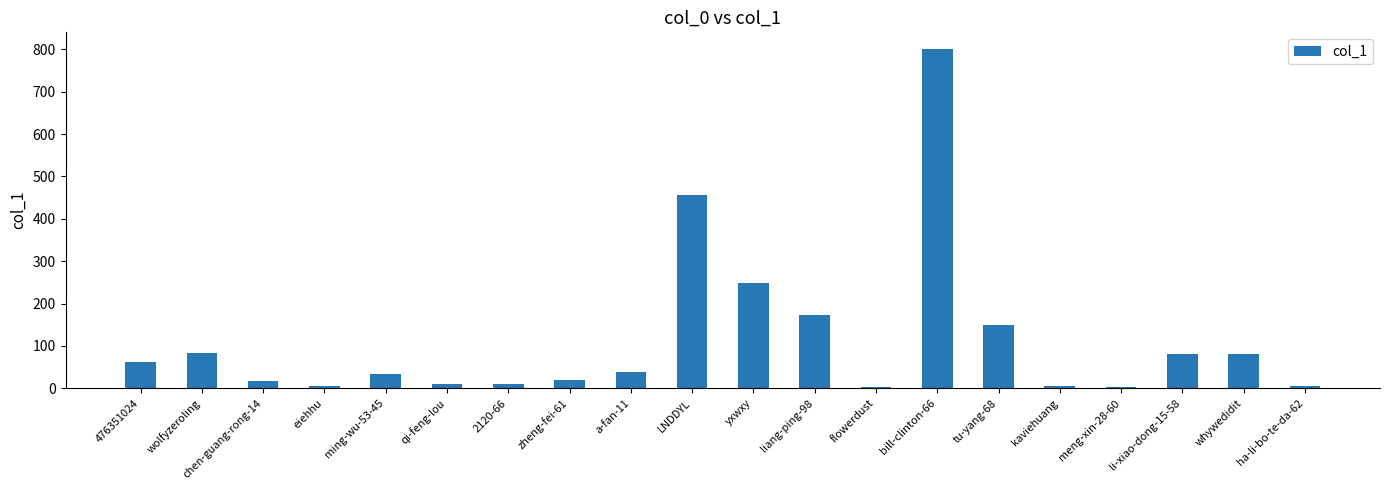

What is the change in value from chen-guang-rong-14 to ha-li-bo-te-da-62?

-11